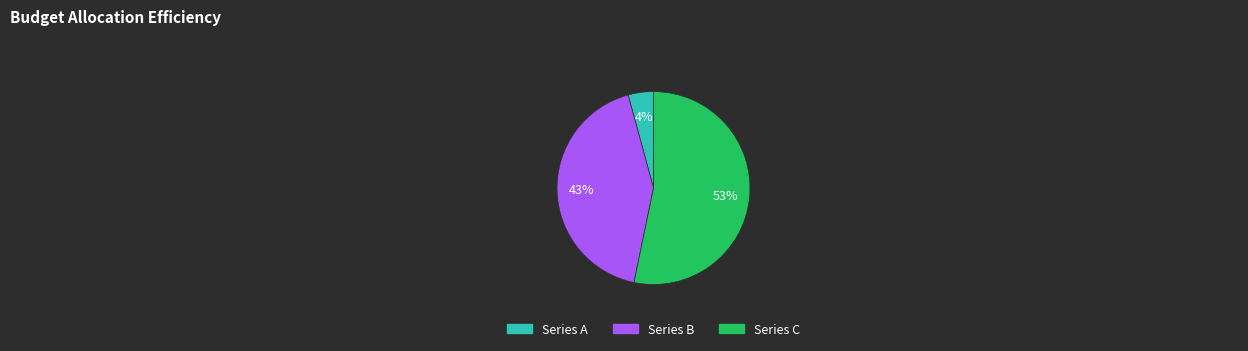

Is it true that Series C is 65% of the pie?

False